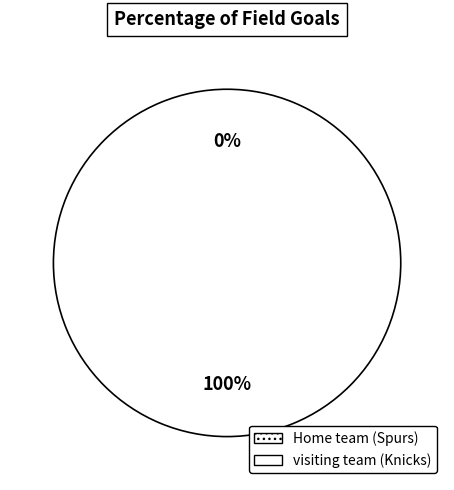

Count the number of slices in the pie.

2